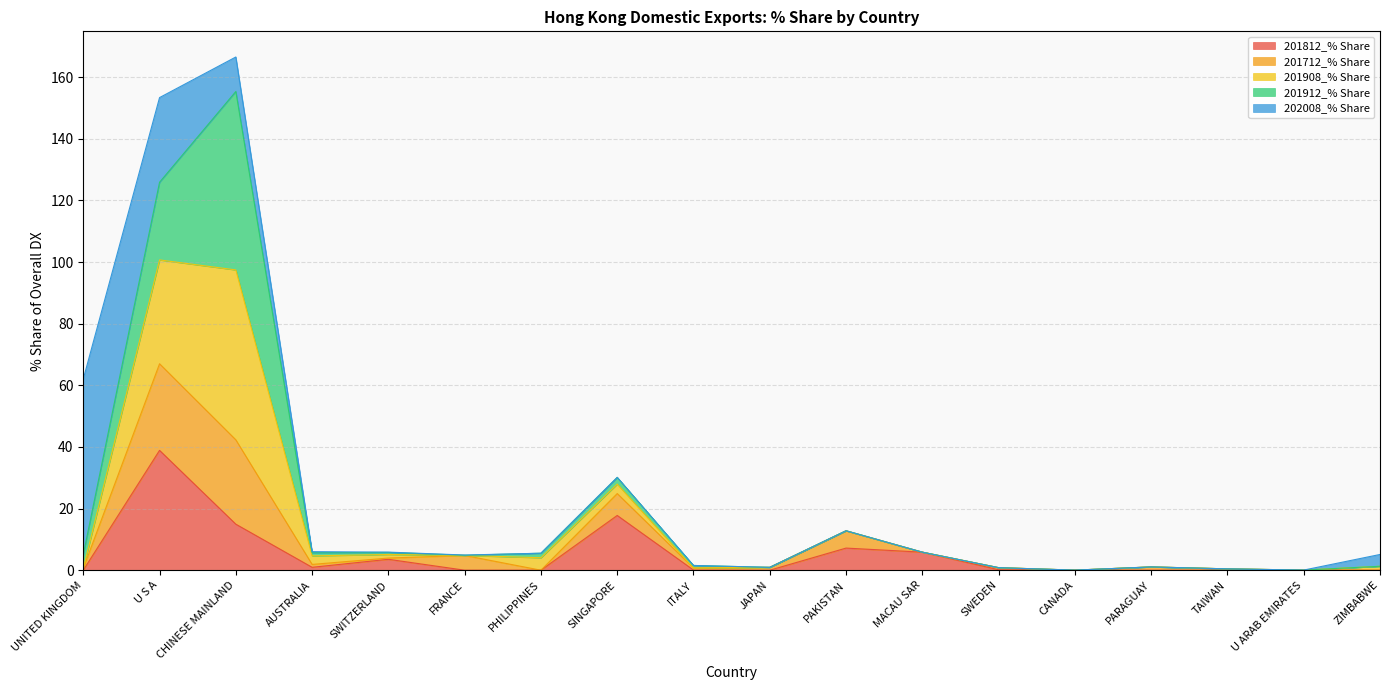

What is the label of the 13th point from the left?

SWEDEN